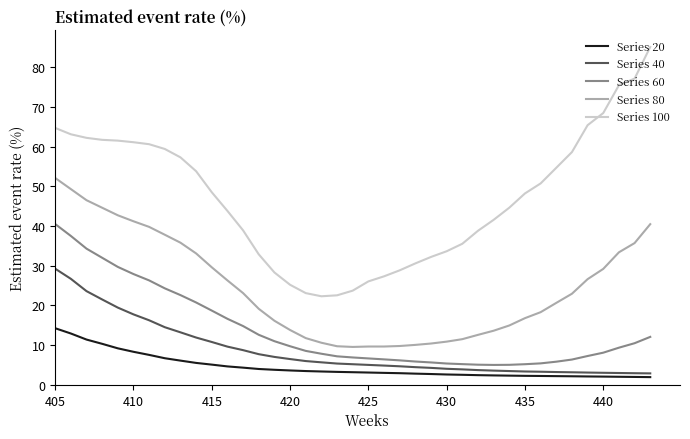

Which series has the largest total across all categories?

Series 100